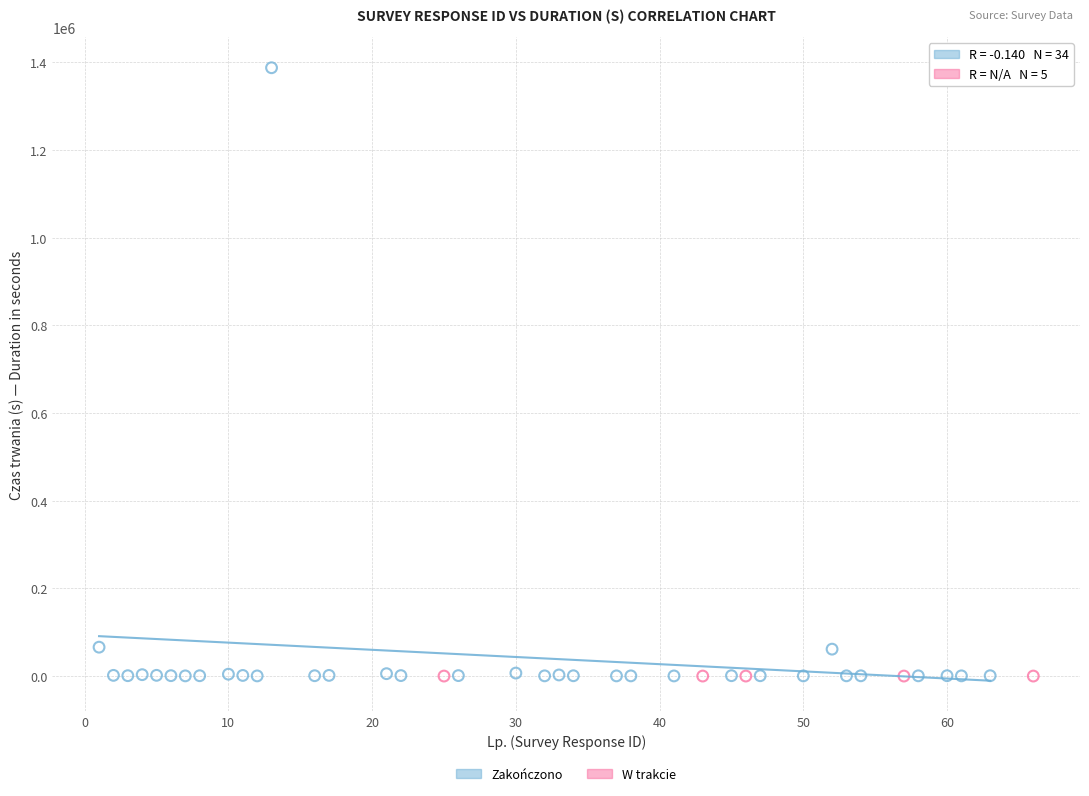

Which series contains the highest Y value?

Zakończono